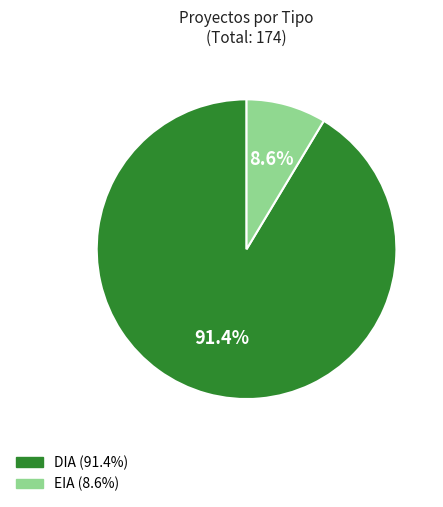

Between DIA and EIA, which is larger?

DIA